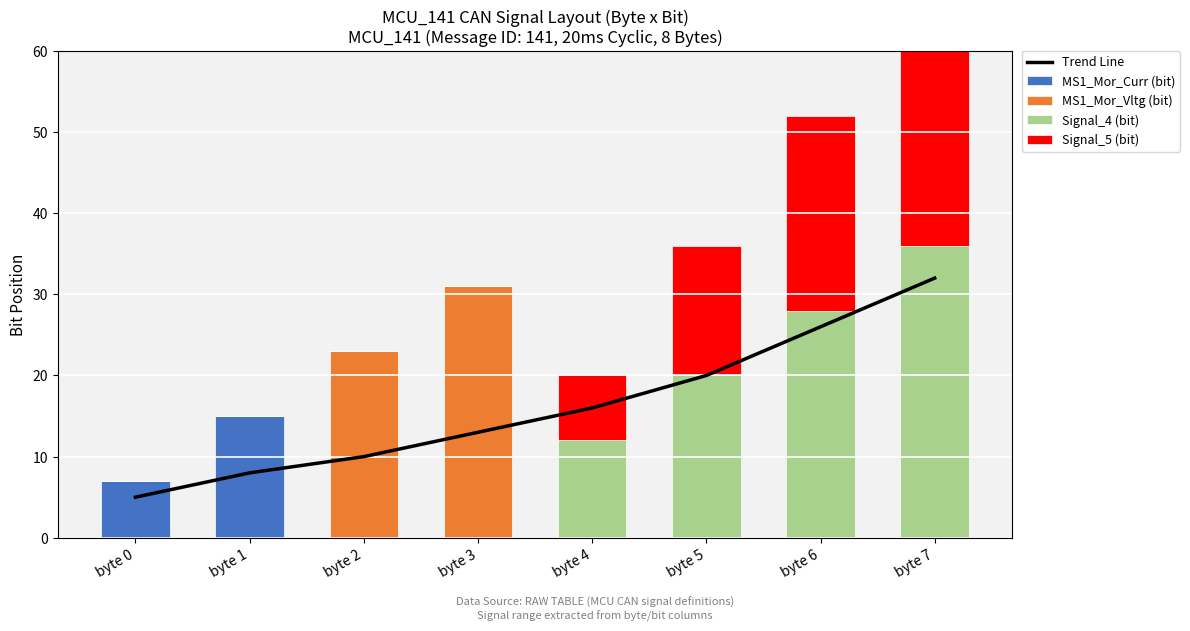

What is the sum of the Signal_4 (bit) values at byte 4 and byte 5?

32